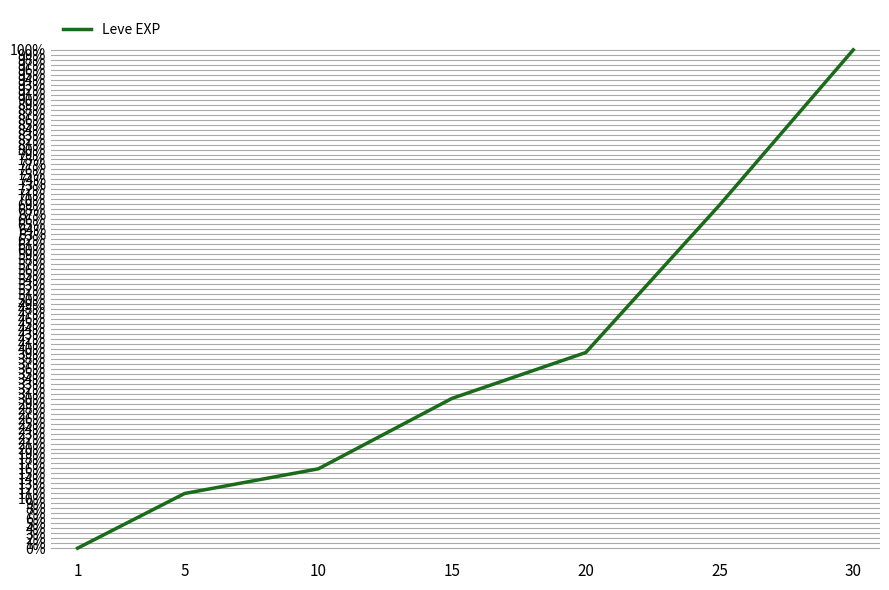

Is it true that the value at 20 is 0.6?

False